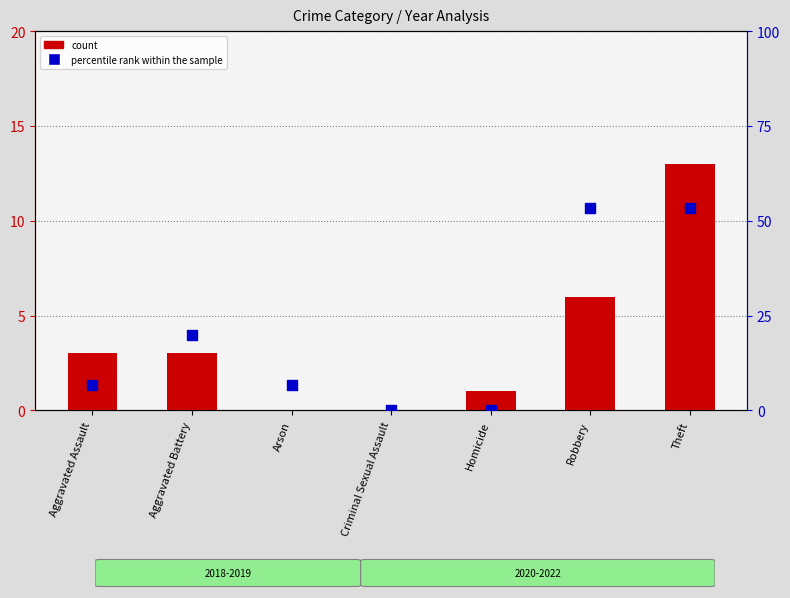

Which series has the largest total across all categories?

percentile rank within the sample